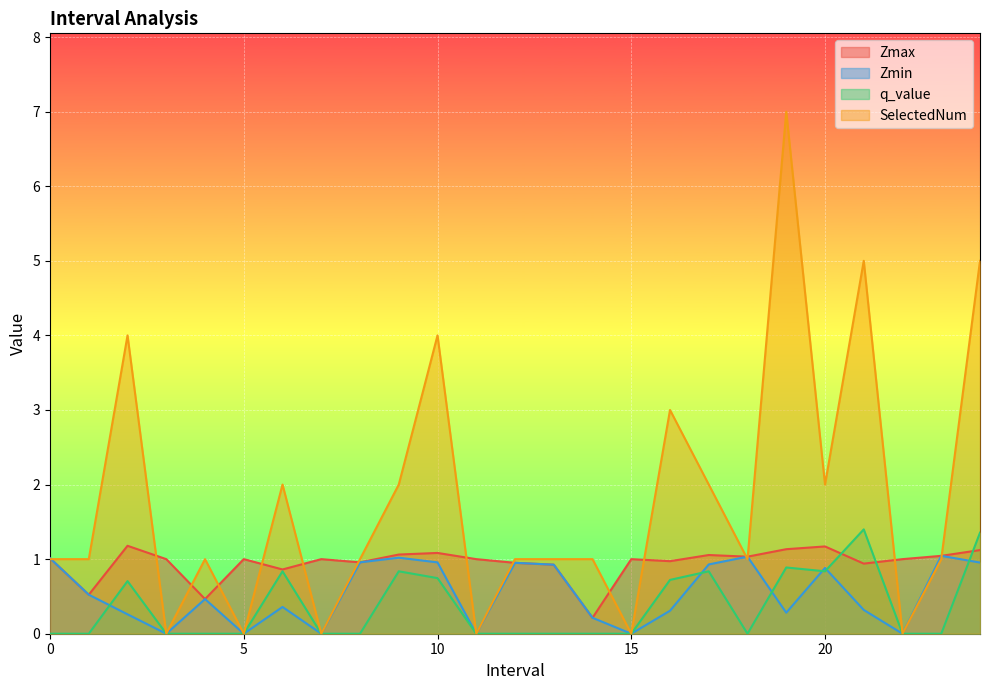

How many lines are shown in the chart?

4